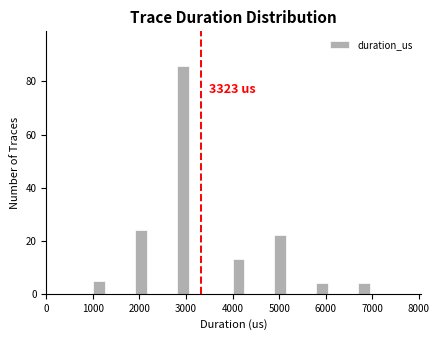

Read against the x-axis, roughly where is the centre of the tallest bar?

2900